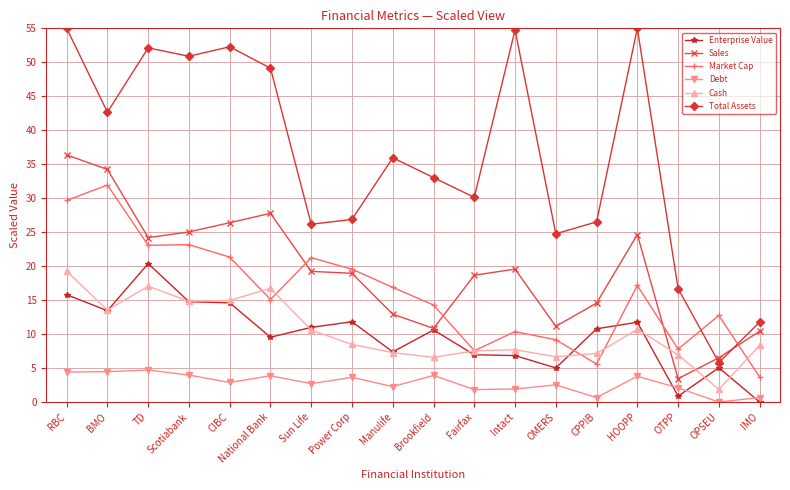

What is the maximum value shown in the chart?

55.0